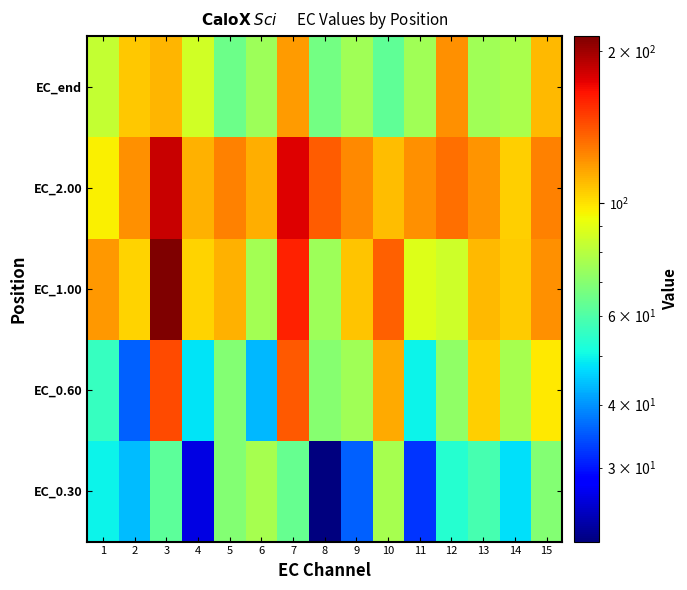

Between 10 and 13, which is larger?

10